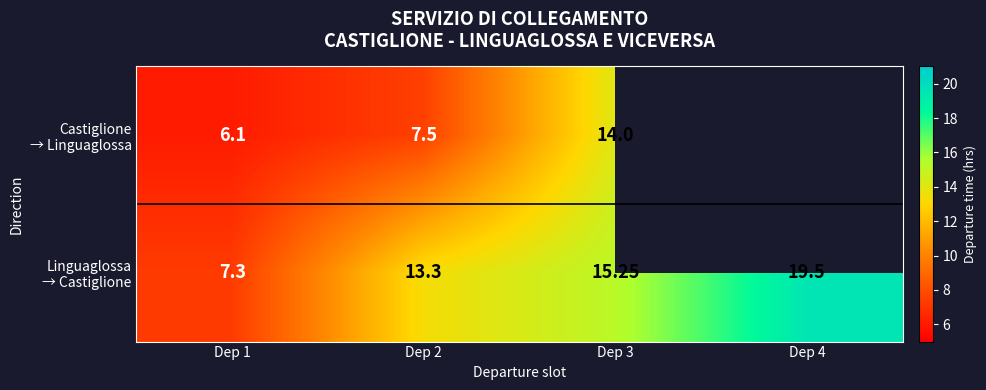

True or false: Linguaglossa → Castiglione has a value of 30.6 at Dep 4.

False